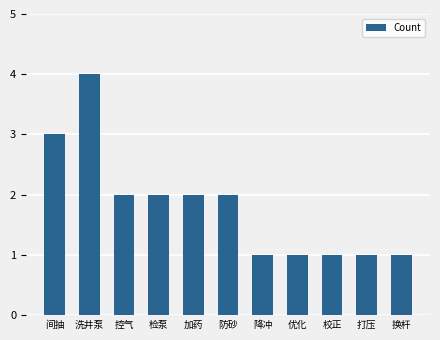

What is the minimum value shown in the chart?

1